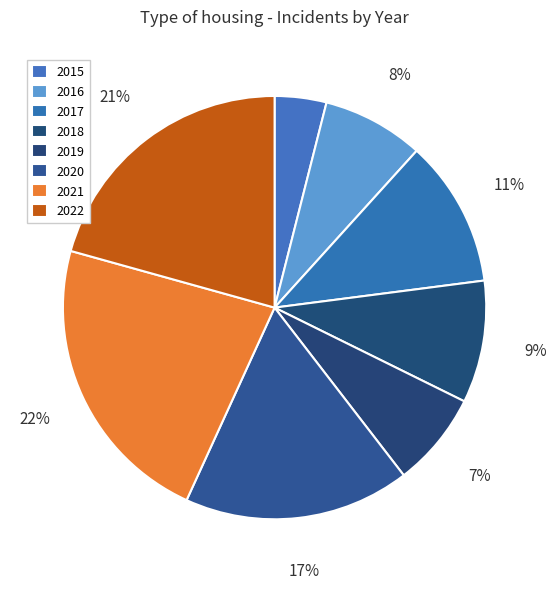

Is it true that 2021 is 22% of the pie?

True